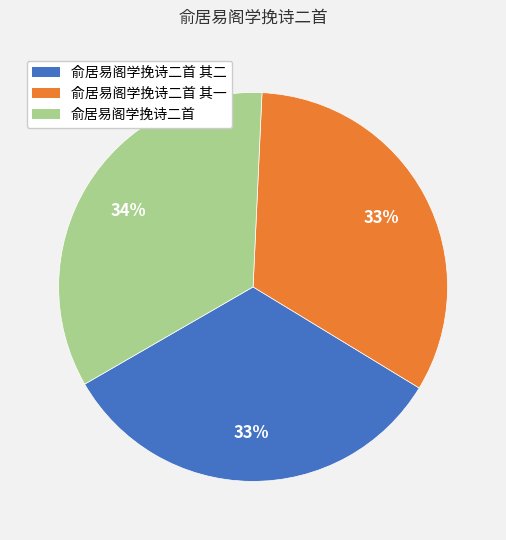

Is the sum of 俞居易阁学挽诗二首 and 俞居易阁学挽诗二首 其一 greater than half?

Yes